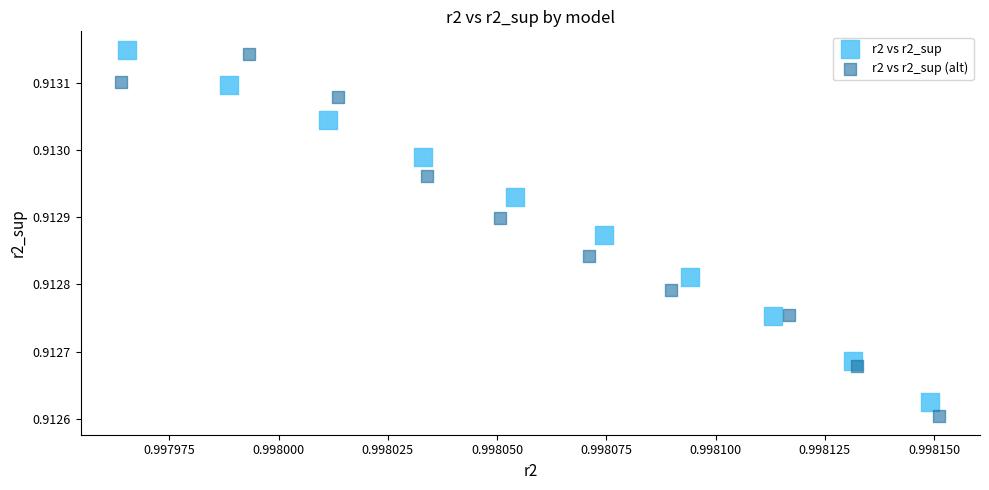

Which series contains the lowest Y value?

r2 vs r2_sup (alt)